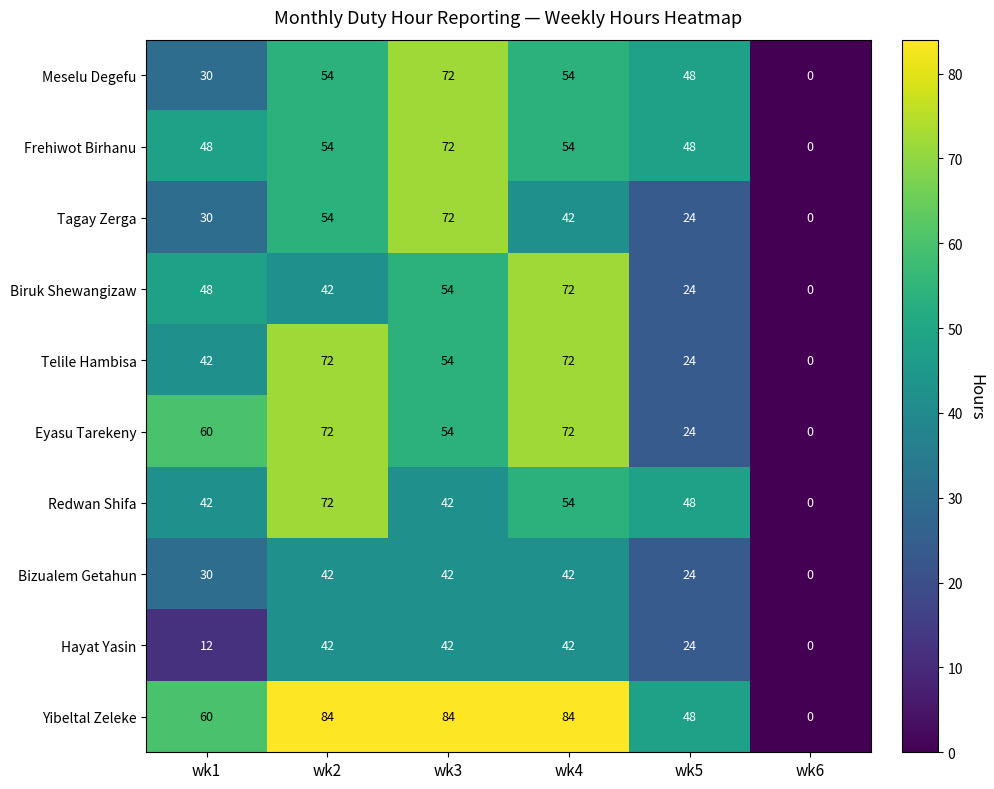

True or false: Redwan Shifa has a value of 72 at wk2.

True